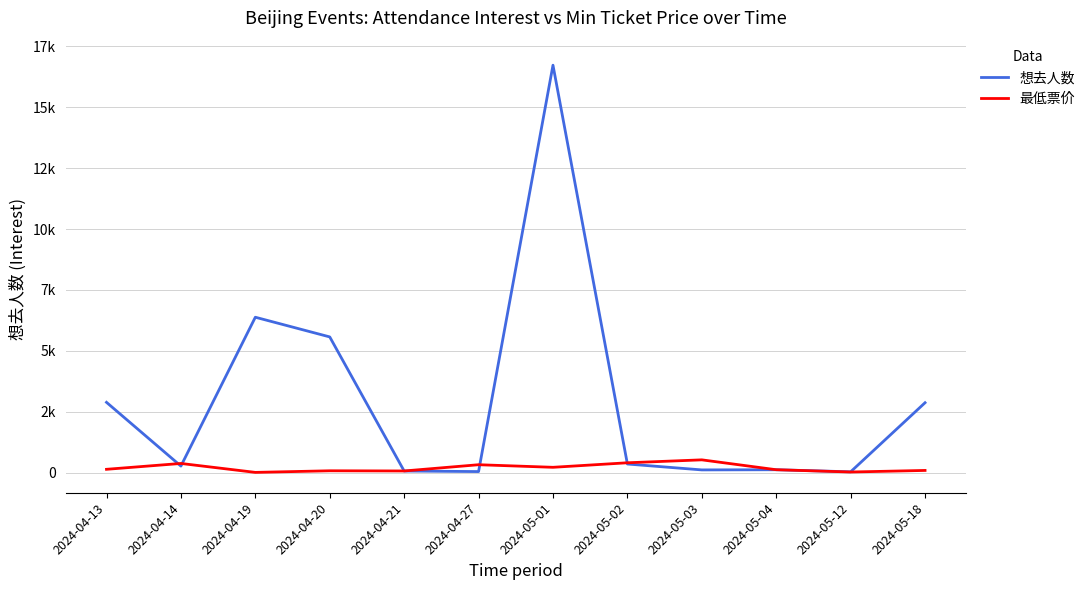

Does the chart display data point markers on the line(s)?

No